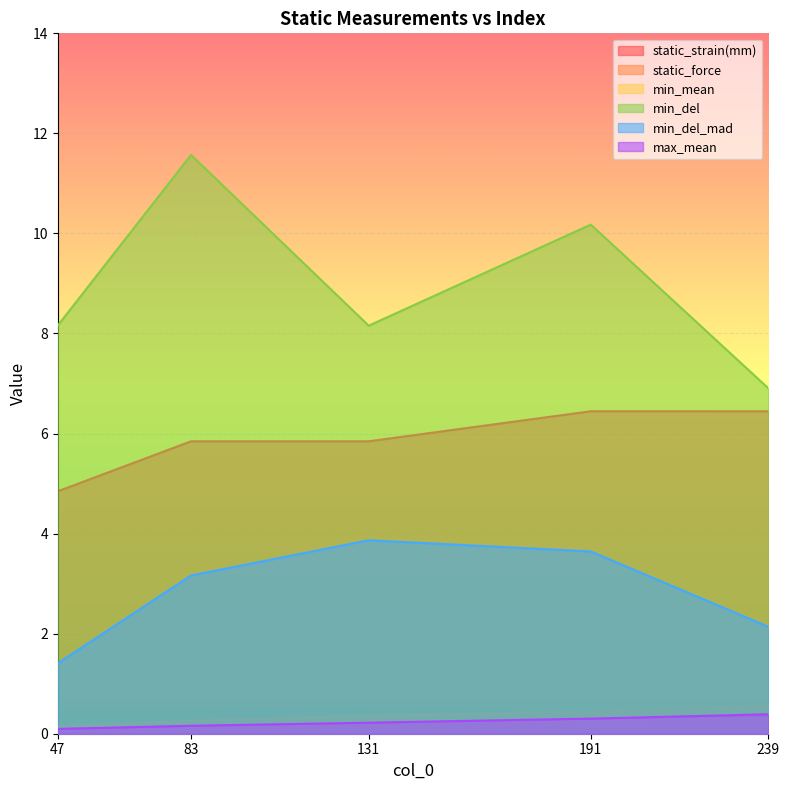

Reading right to left, what are all the values shown in this chart?

static_strain(mm): 239=6.4	191=6.4	131=5.8	83=5.8	47=4.8
static_force: 239=0.6	191=0.4	131=0.4	83=0.3	47=0.1
min_mean: 239=0.3	191=0.3	131=0.2	83=0.1	47=0.1
min_del: 239=6.9	191=10.2	131=8.2	83=11.6	47=8.2
min_del_mad: 239=2.1	191=3.6	131=3.9	83=3.2	47=1.4
max_mean: 239=0.4	191=0.3	131=0.2	83=0.2	47=0.1